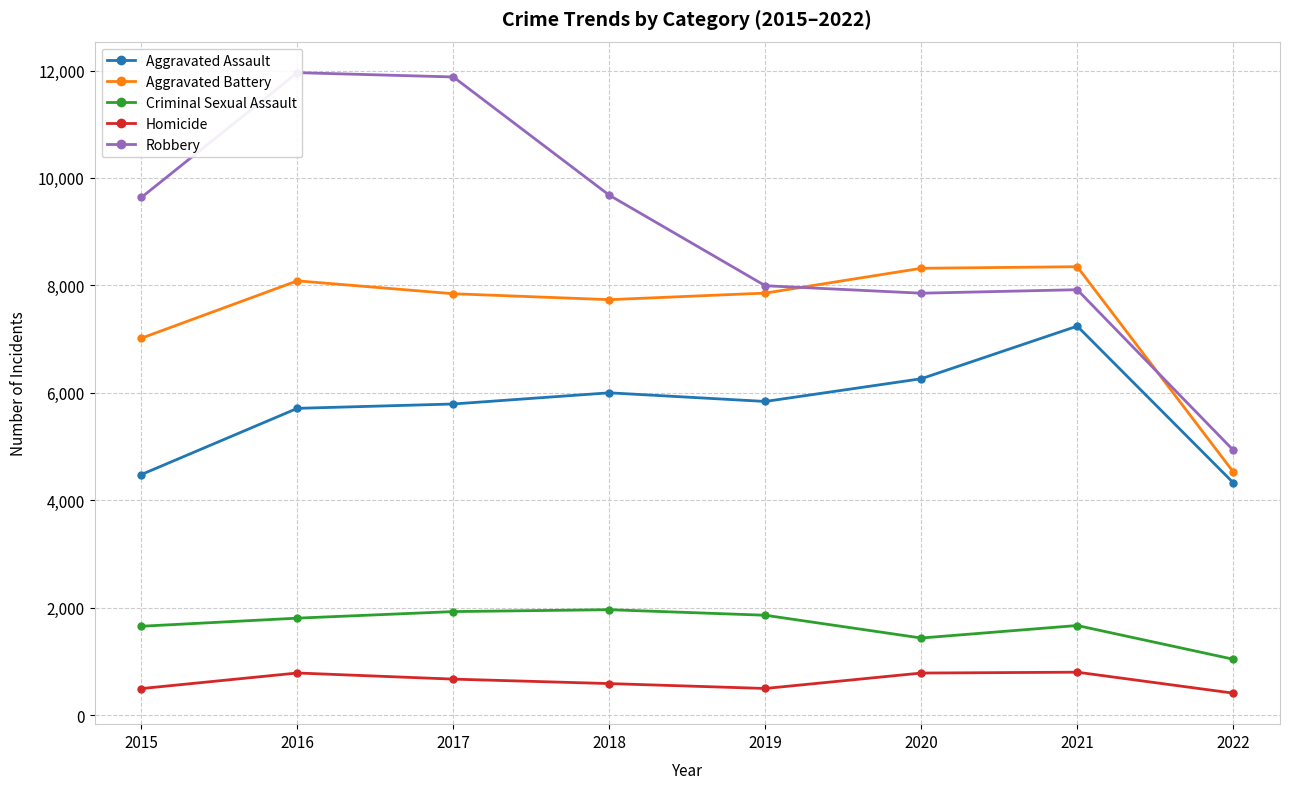

Rank the categories by Homicide value from lowest to highest.

2022, 2015, 2019, 2018, 2017, 2020, 2016, 2021